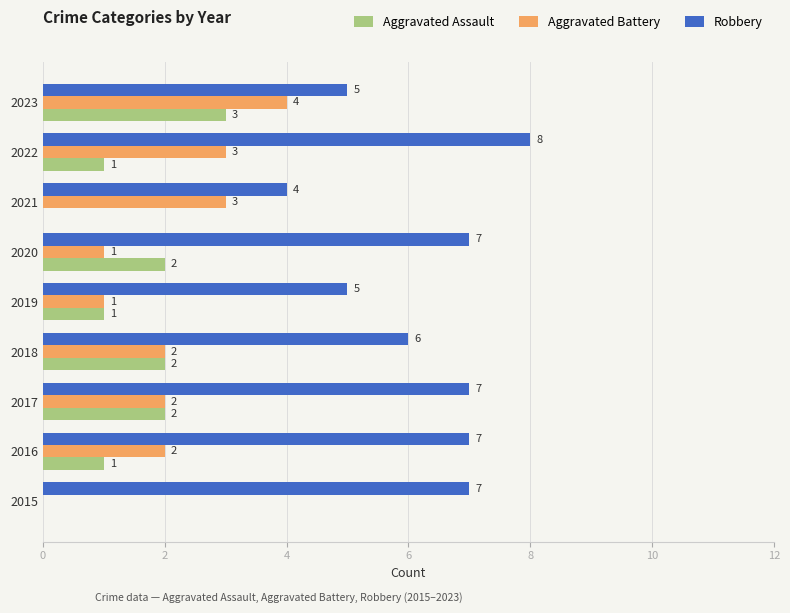

What is the sum of all Robbery values?

56